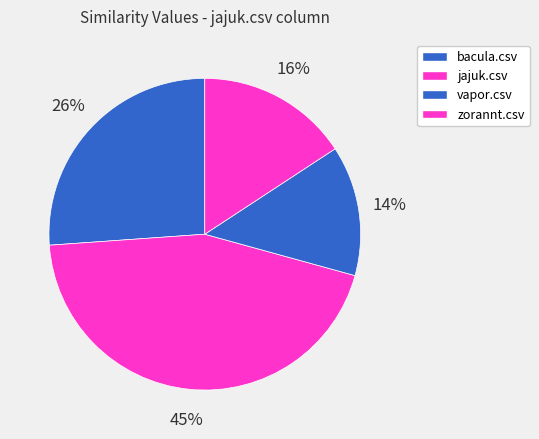

Is there any slice that represents more than half of the pie?

No